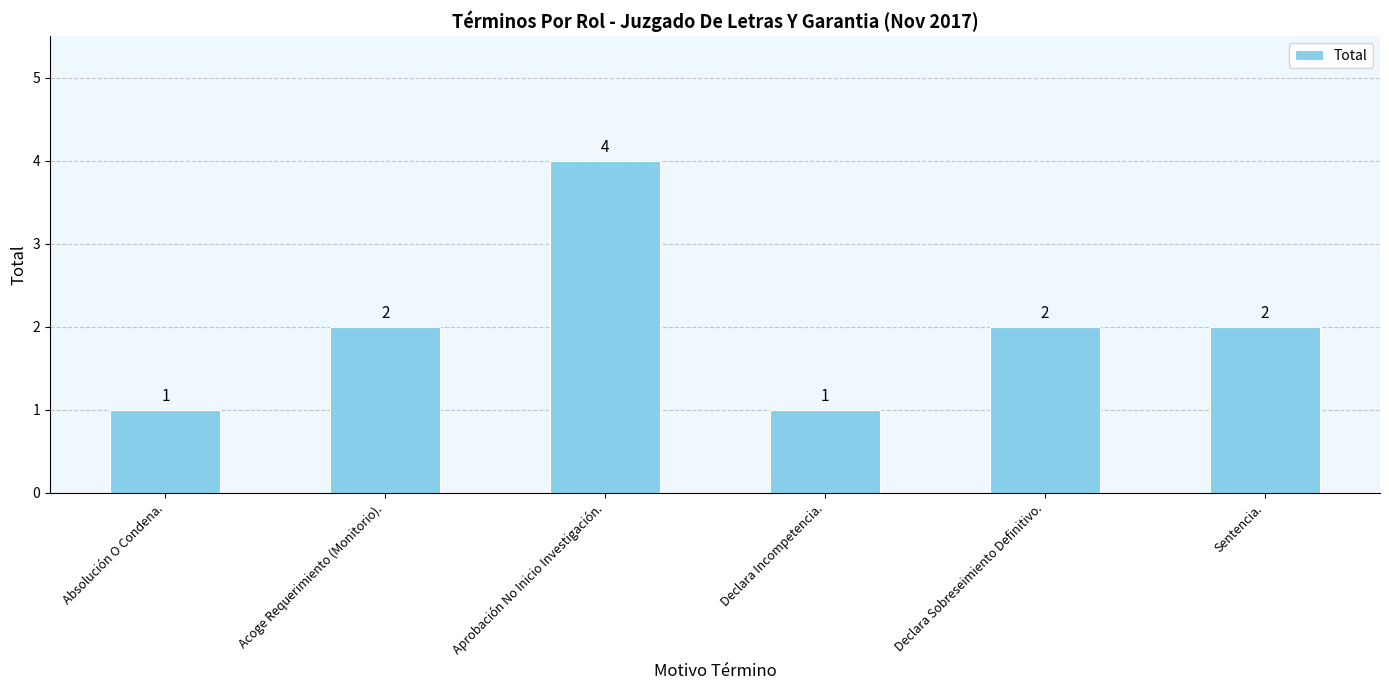

What is the change in value from Acoge Requerimiento (Monitorio). to Declara Incompetencia.?

-1